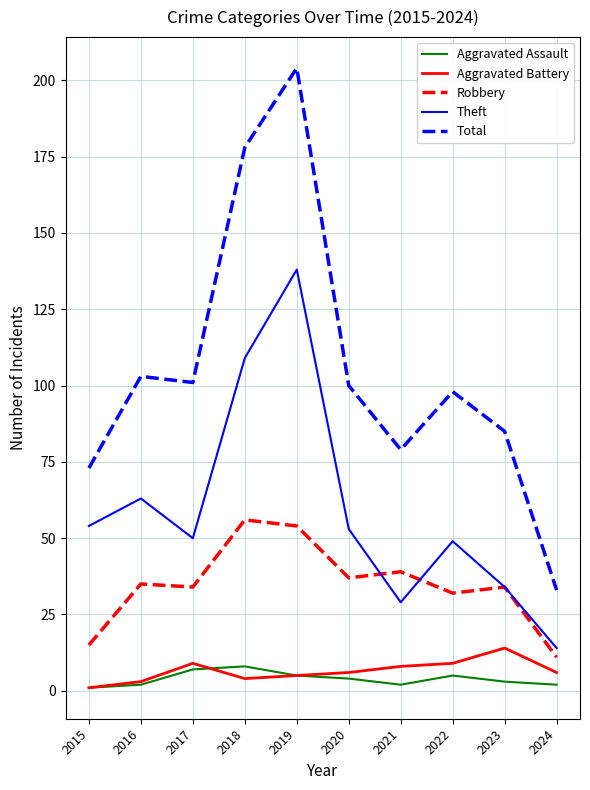

What is the approximate value of Aggravated Battery at 2016?

3